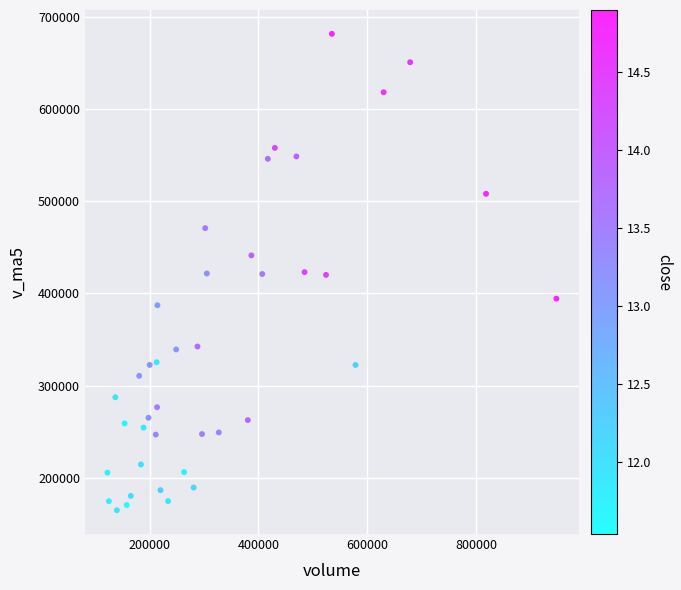

What is the range of X values (max minus min)?

824756.7